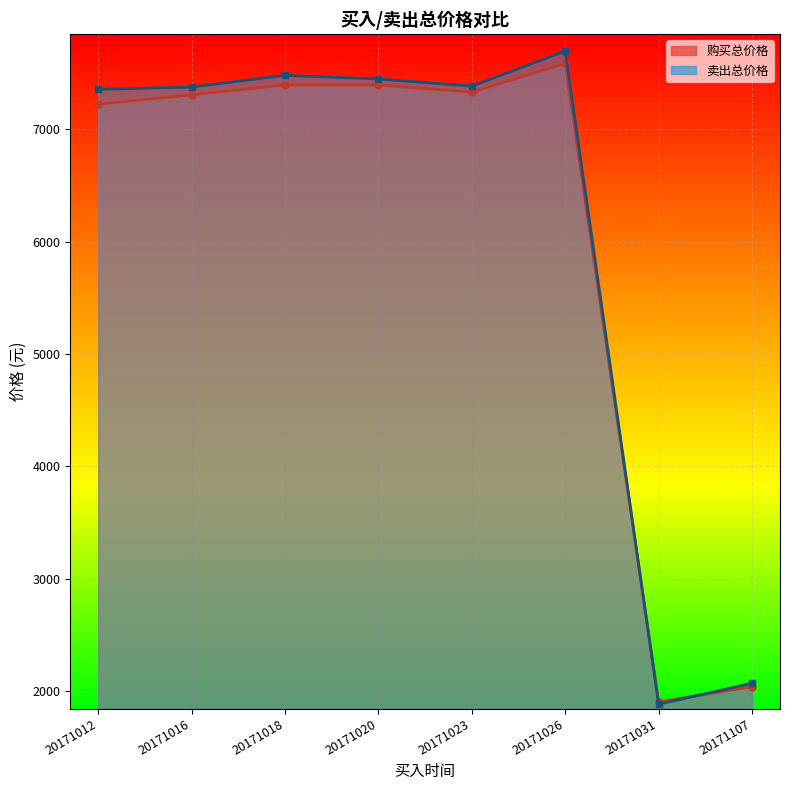

True or false: 购买总价格 and 卖出总价格 intersect in this chart.

True